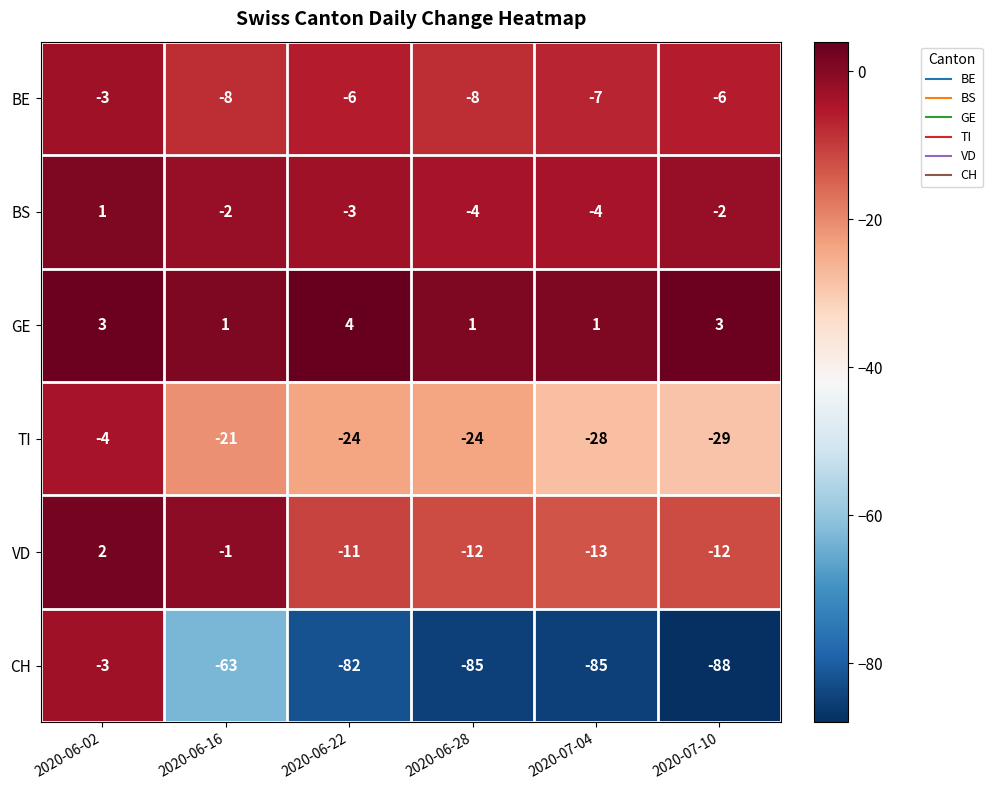

What is the approximate value of CH at 2020-06-28?

-85